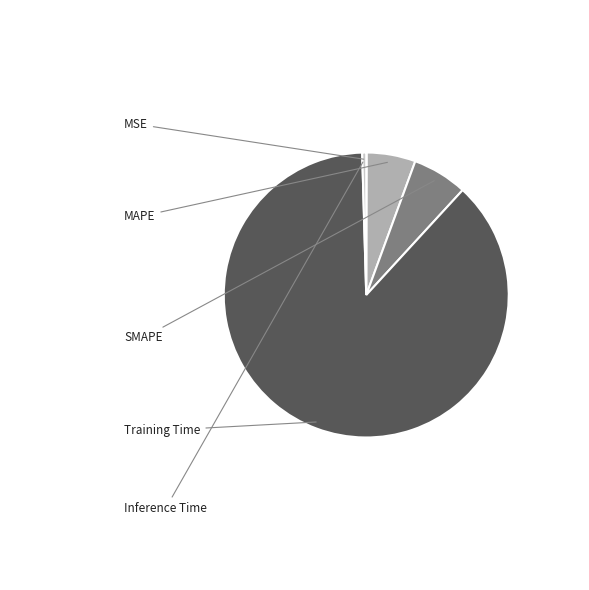

The MAPE slice represents 6% of the pie. True or false?

True